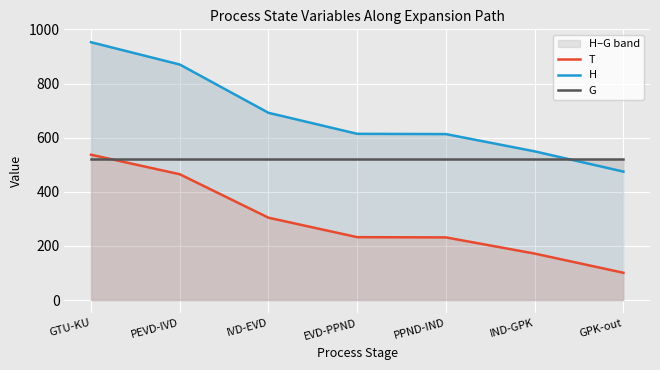

True or false: G has more than 2 interior local peaks.

False